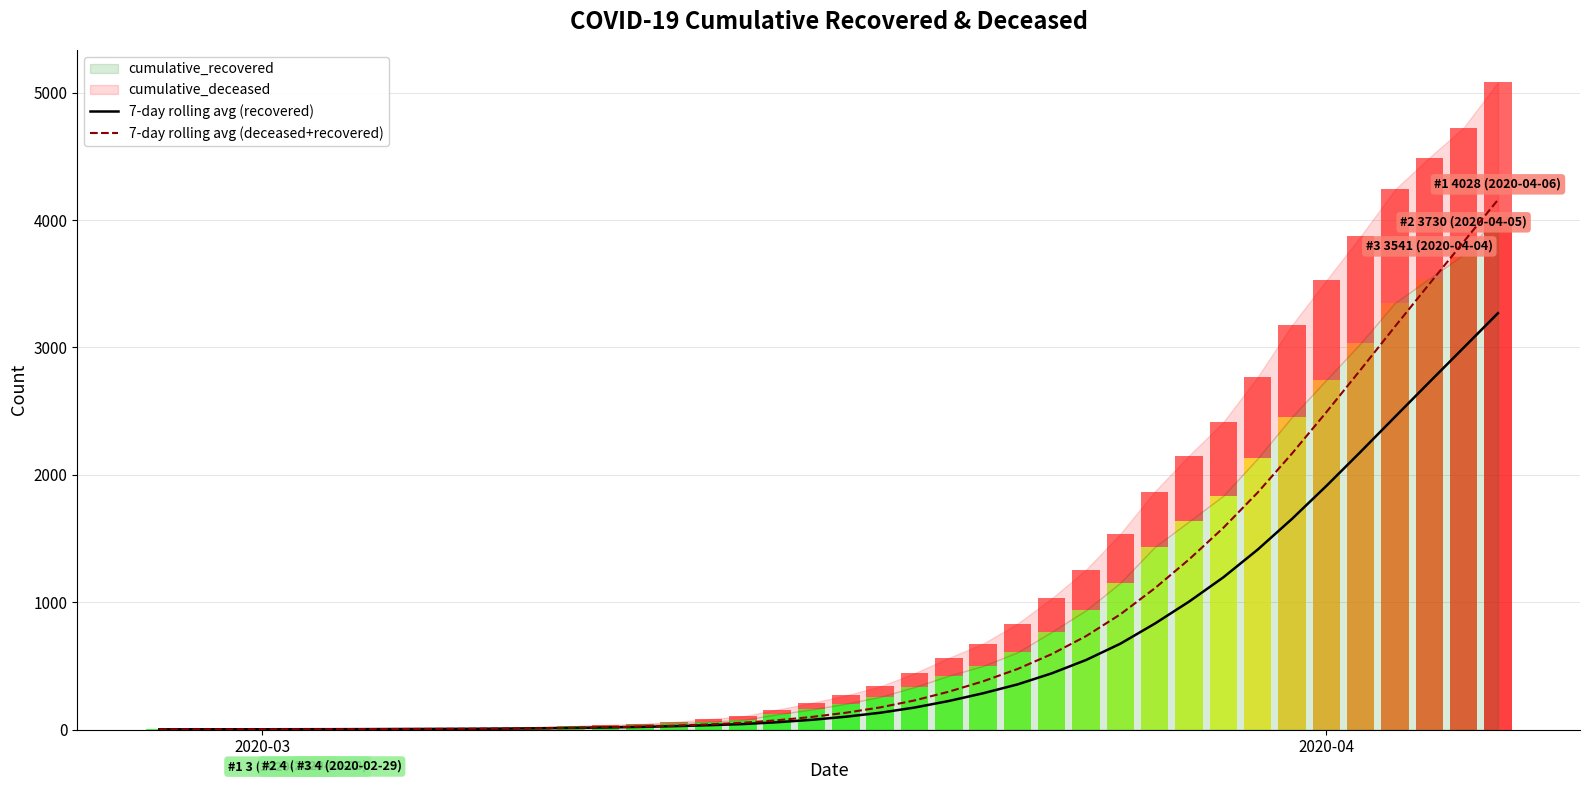

How many values in the 7-day rolling avg (recovered) series exceed 102?

19